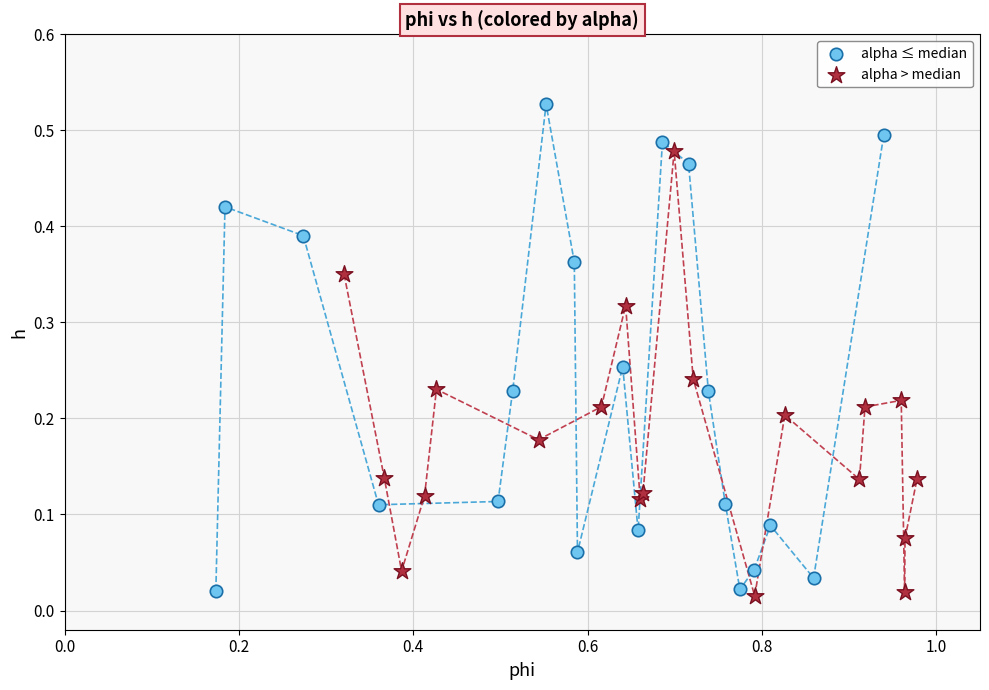

Which series has the widest spread of Y values?

alpha ≤ median